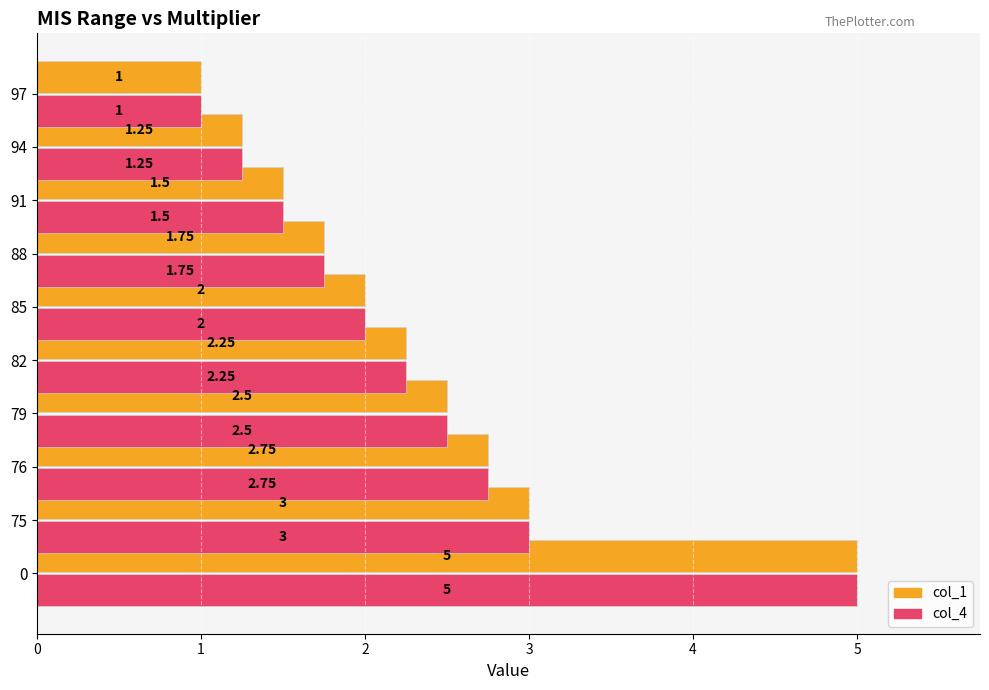

Is the value of col_4 at 91 greater than the value of col_1 at 88?

No